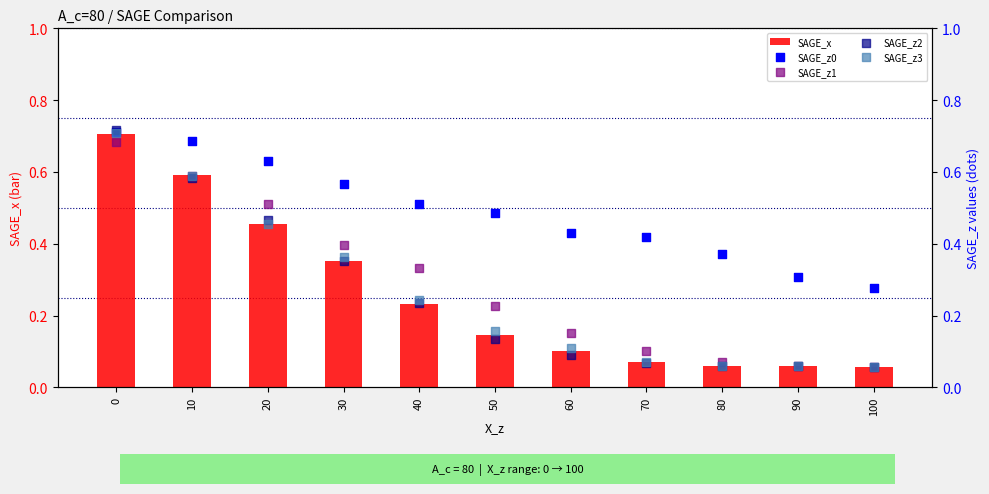

Which series reaches the minimum Y coordinate?

SAGE_x